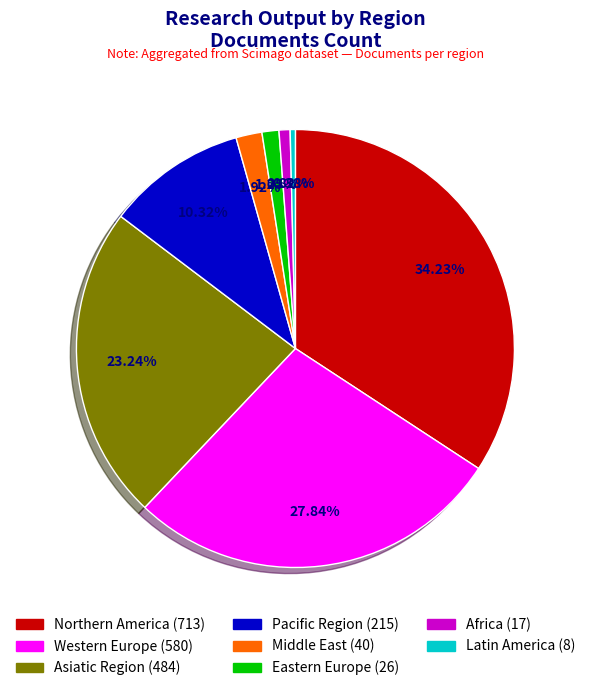

How many segments does this pie chart have?

8